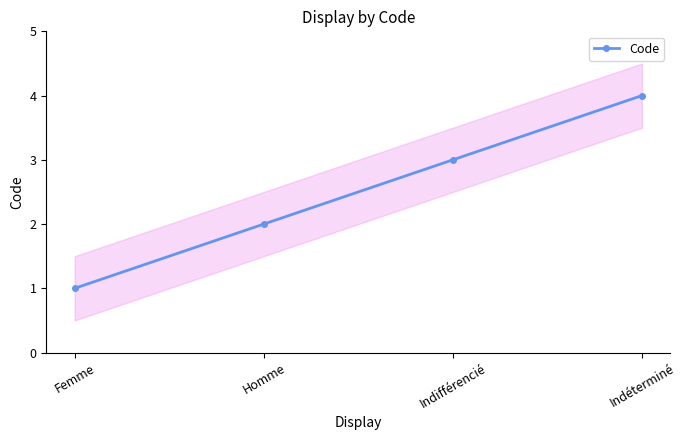

What is the average value?

2